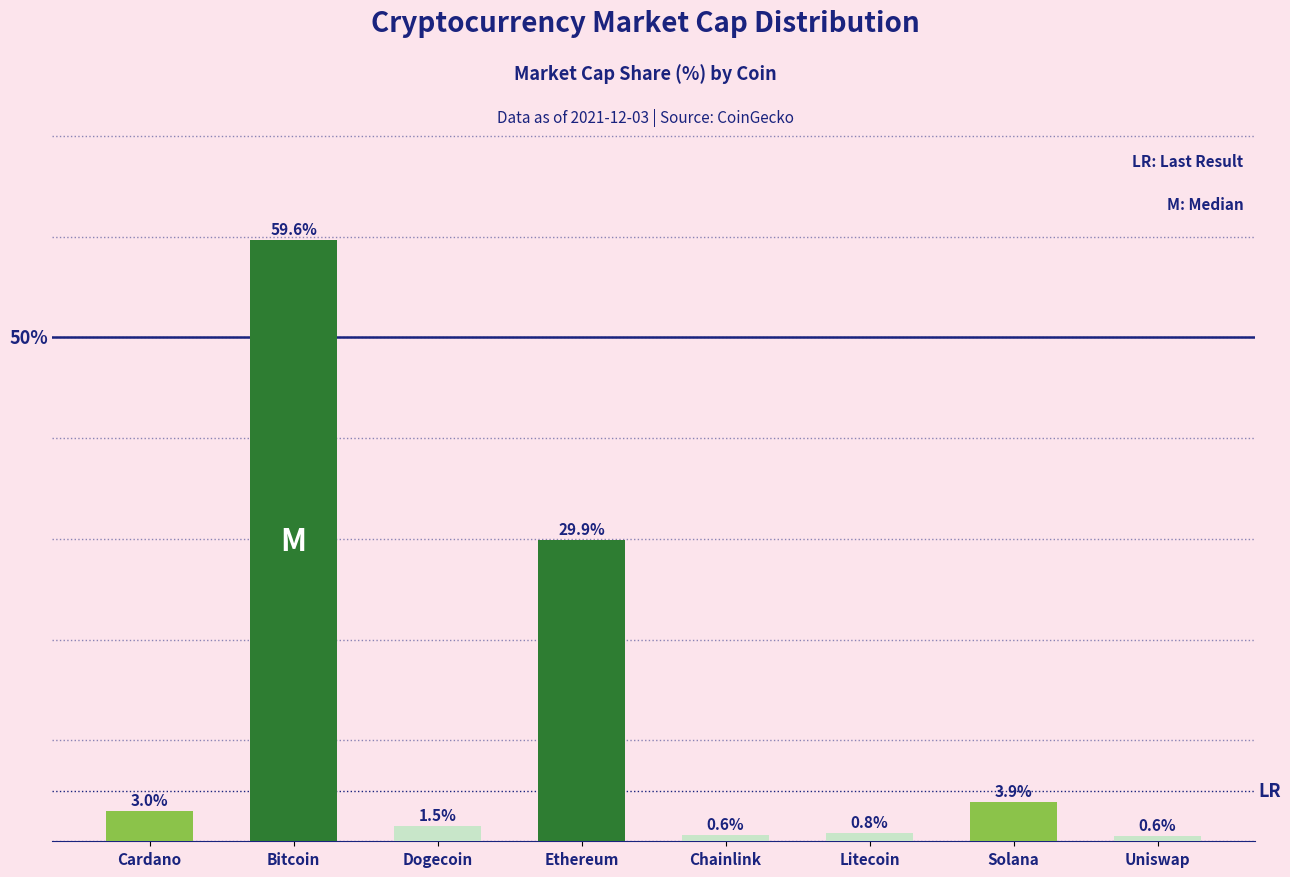

Between Cardano and Chainlink, which is larger?

Cardano